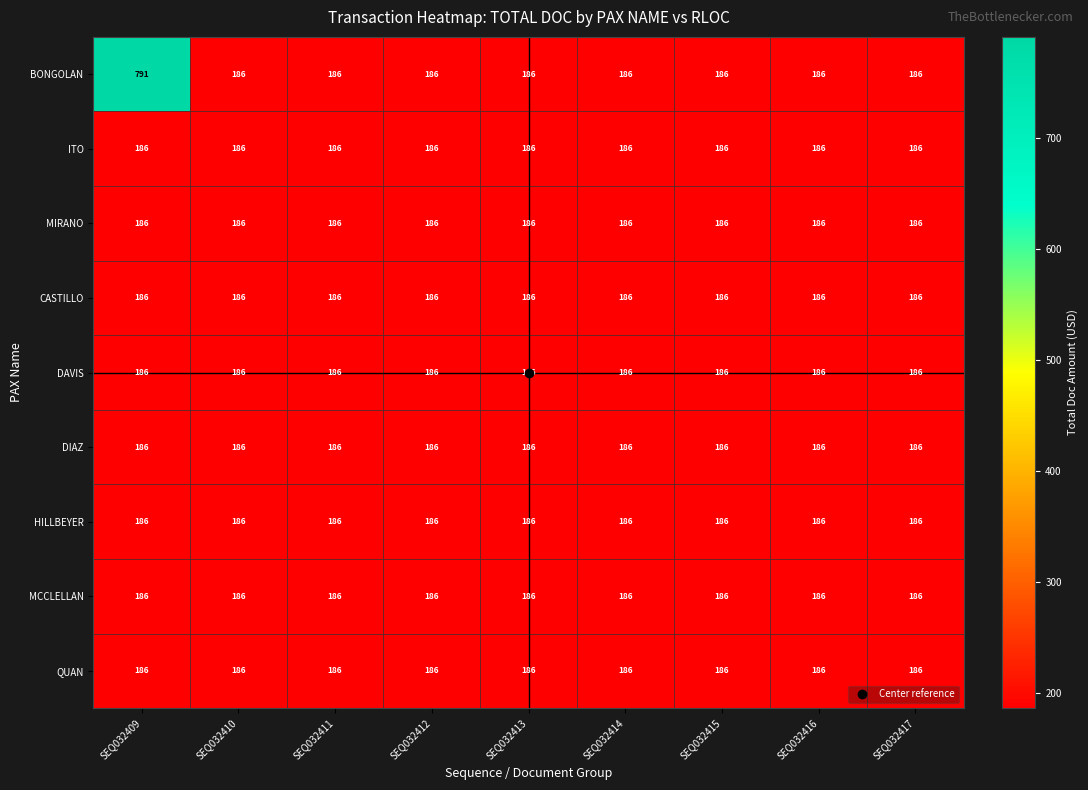

Which series has the widest spread of values?

BONGOLAN